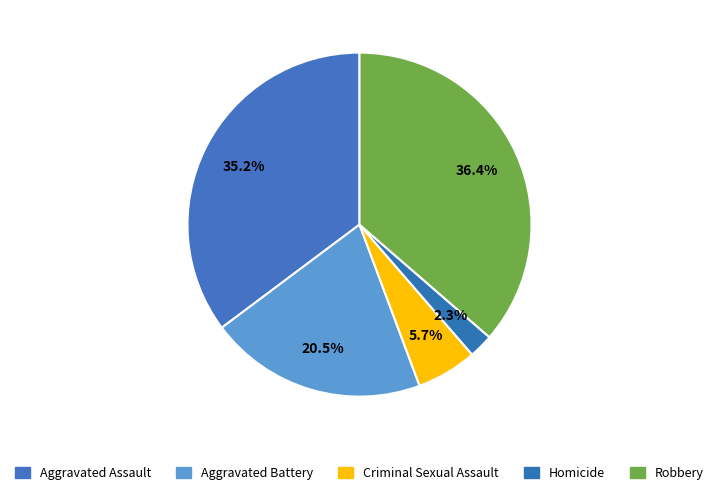

What is the ratio of the value at Robbery to the value at Criminal Sexual Assault?

6.4